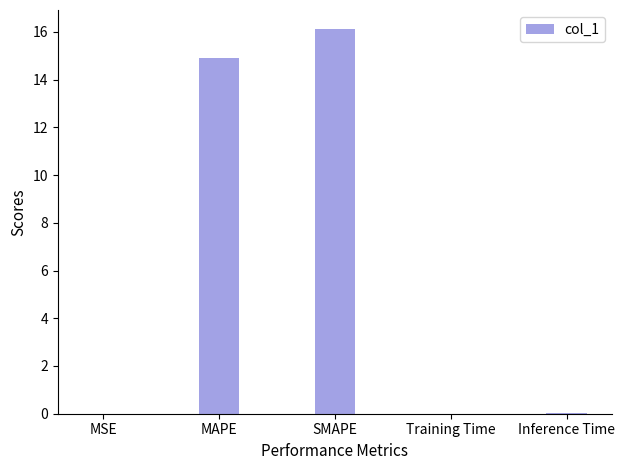

The chart shows a value of 0.0 at Inference Time. True or false?

True